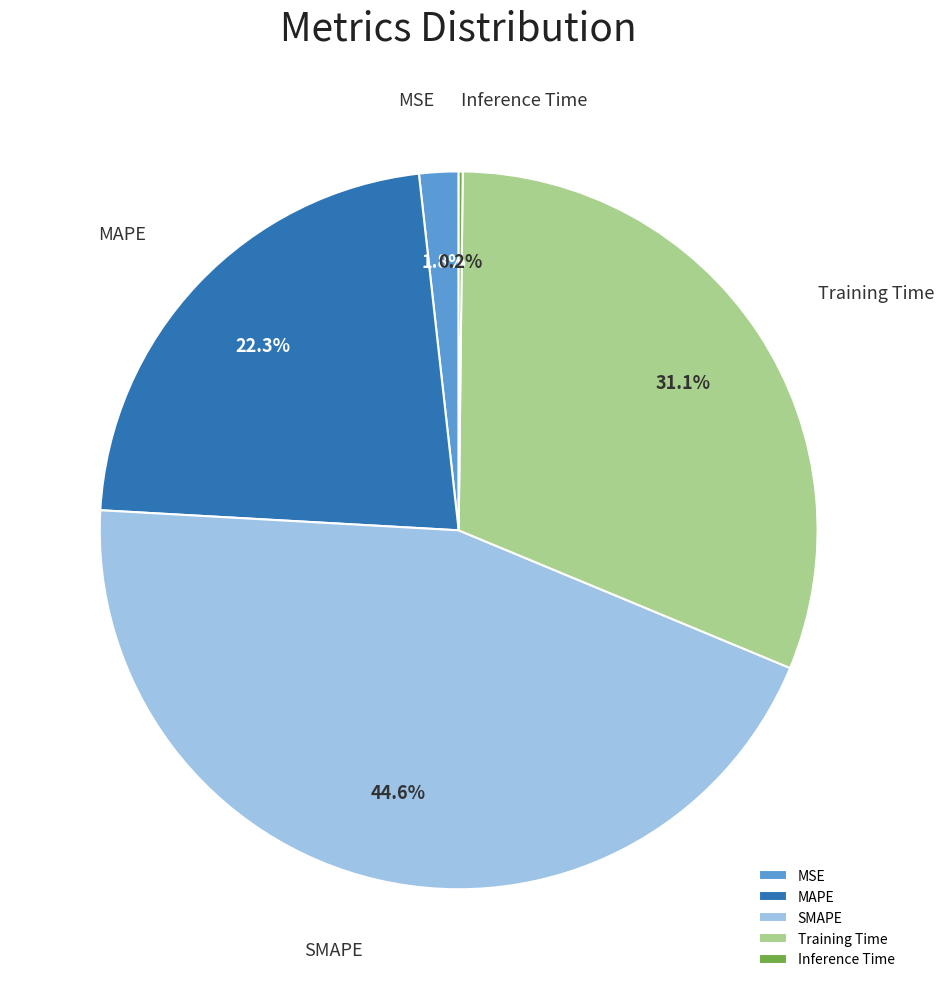

Between MSE and Training Time, which is larger?

Training Time